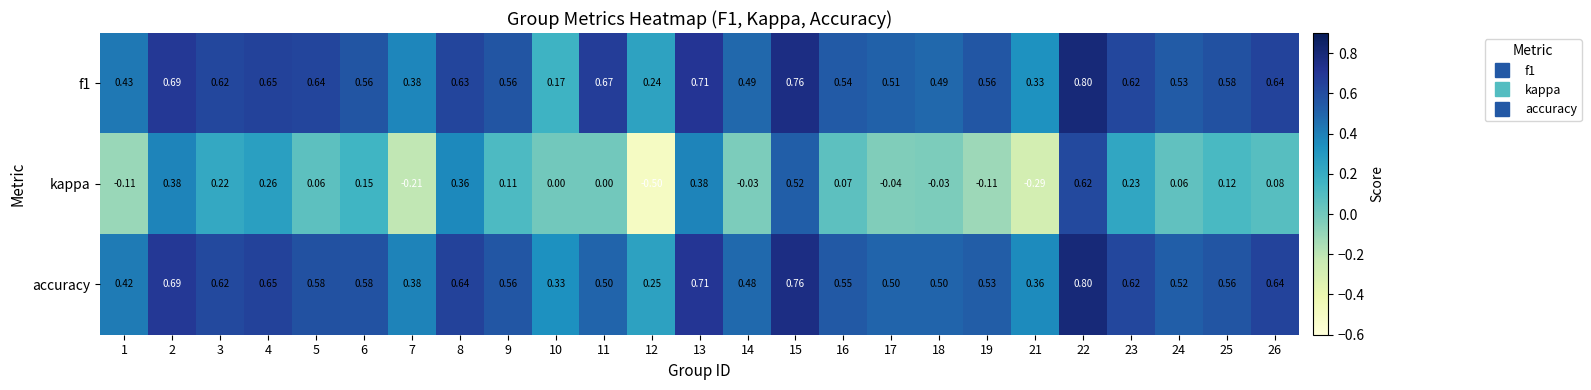

Is the value of kappa at 21 greater than the value of f1 at 17?

No